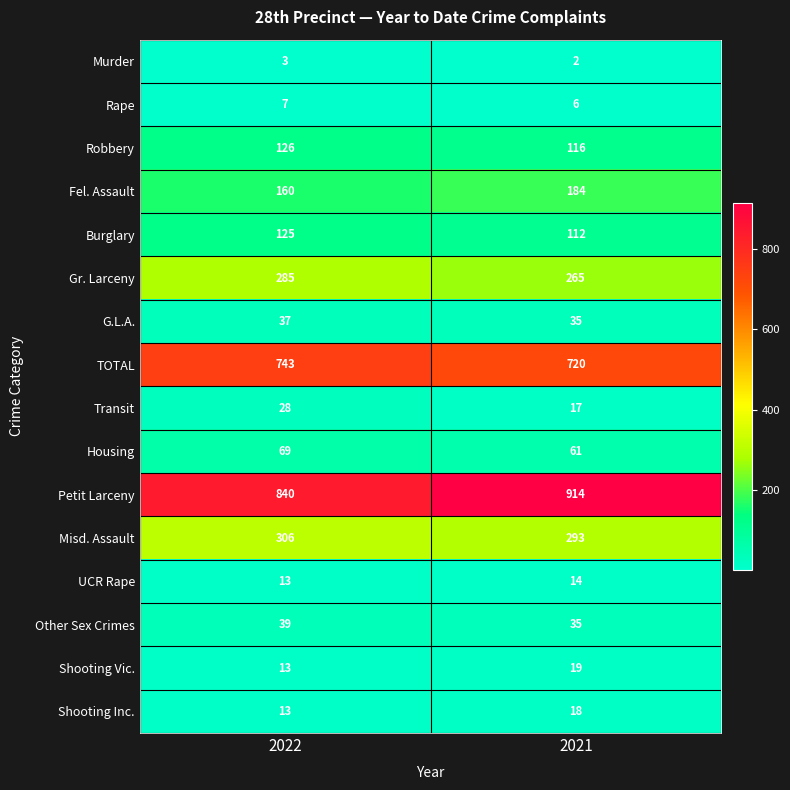

The value of UCR Rape at 2022 is 6. True or false?

False